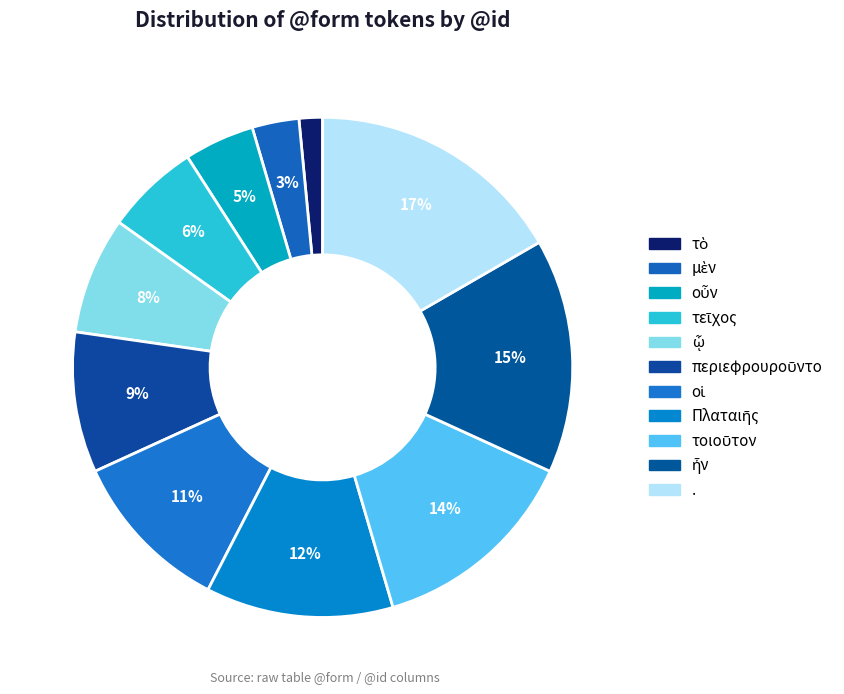

How many slices are in this pie chart?

11